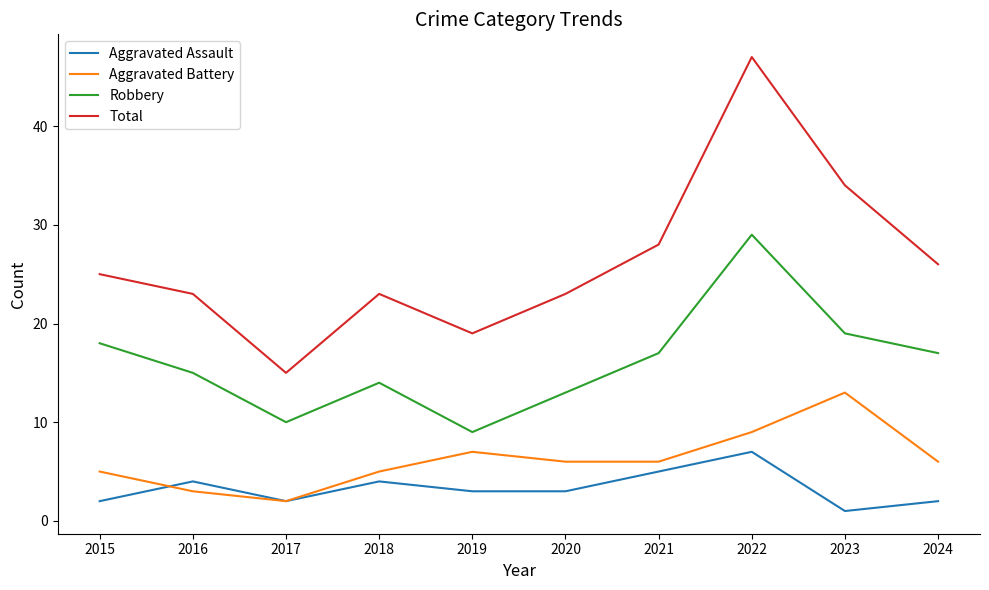

The value of Aggravated Battery at 2020 is 3. True or false?

False